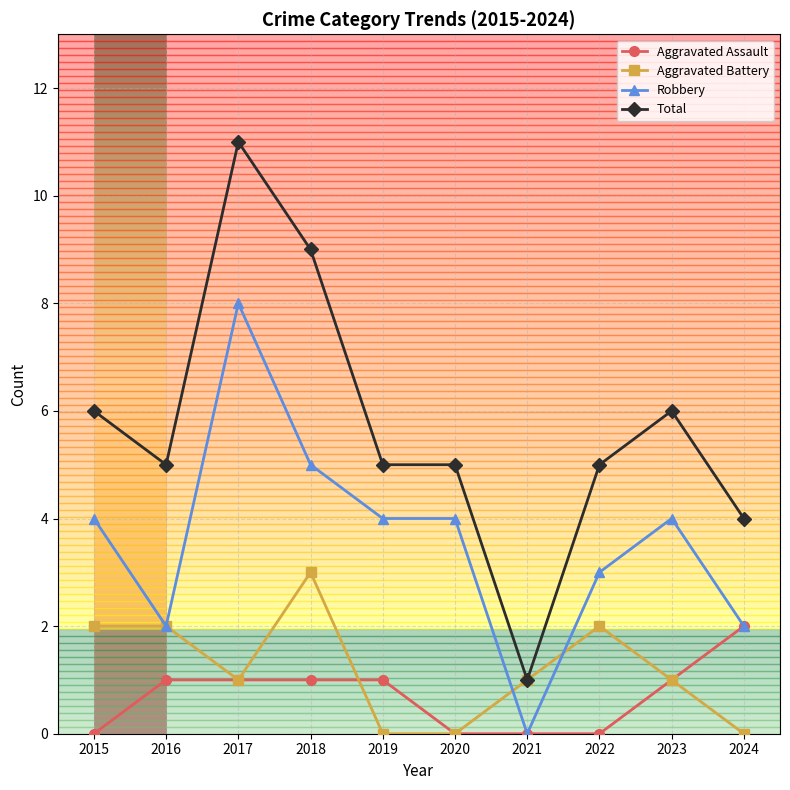

True or false: Aggravated Assault and Aggravated Battery intersect in this chart.

True